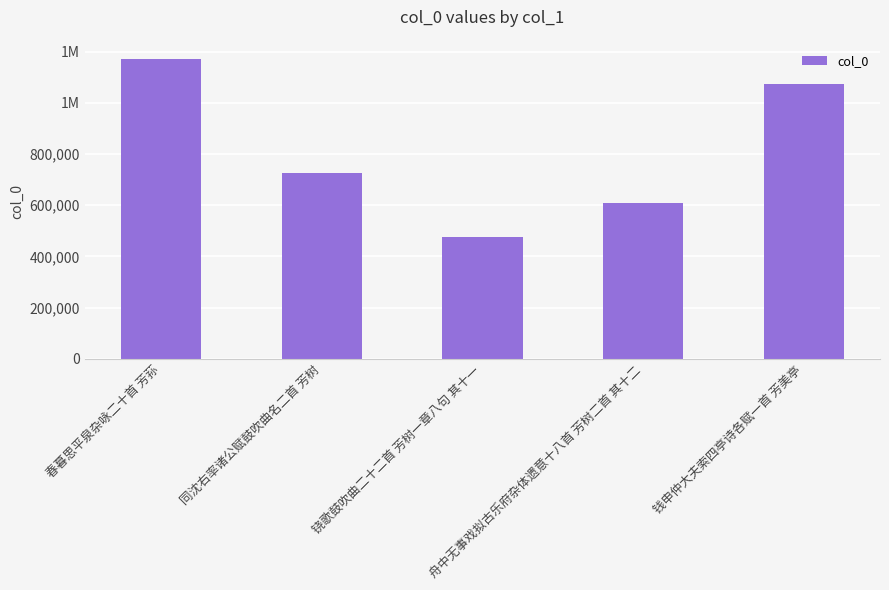

Reading right to left, what are all the values shown in this chart?

钱申仲大夫索四亭诗各赋一首 芳美亭=1074760	舟中无事戏拟古乐府杂体遗意十八首 芳树二首 其十二=610775	铙歌鼓吹曲二十二首 芳树一章八句 其十一=475757	同沈右率诸公赋鼓吹曲名二首 芳树=727349	春暮思平泉杂咏二十首 芳荪=1172487